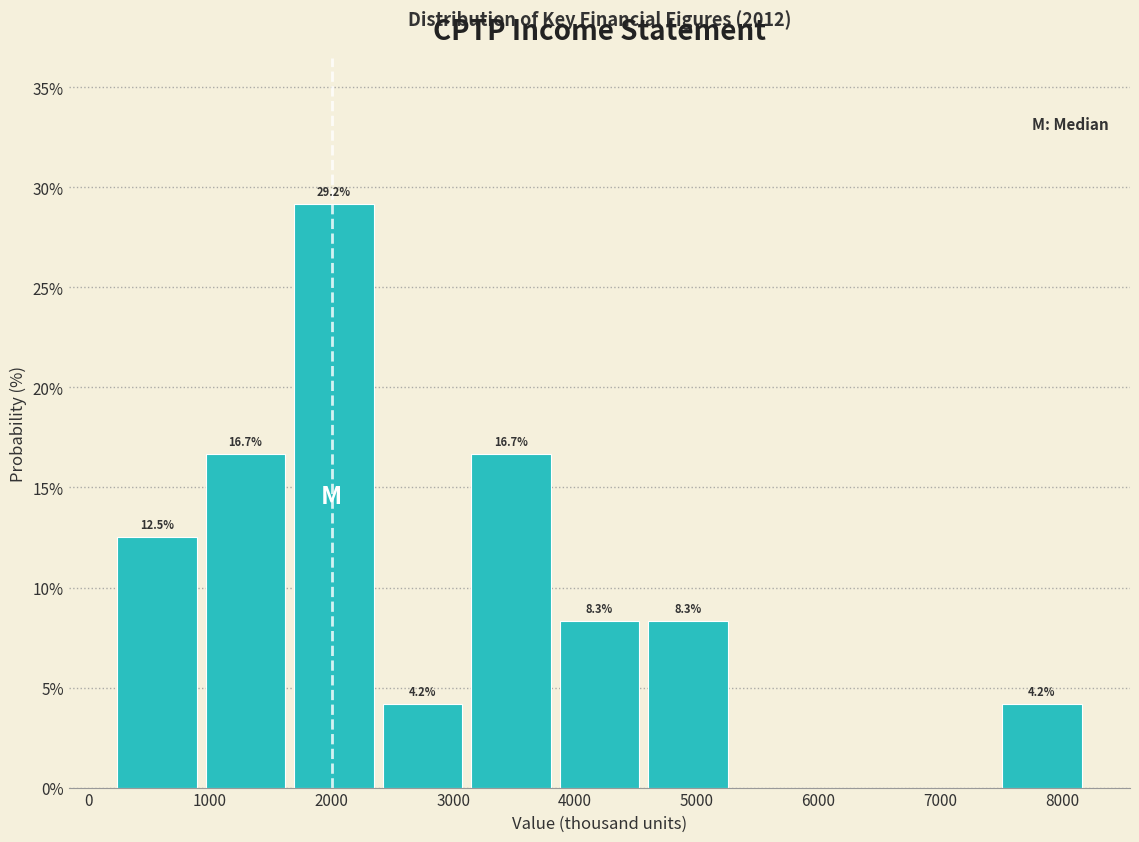

Which range on the x-axis has the tallest bar?

1700 to 2400